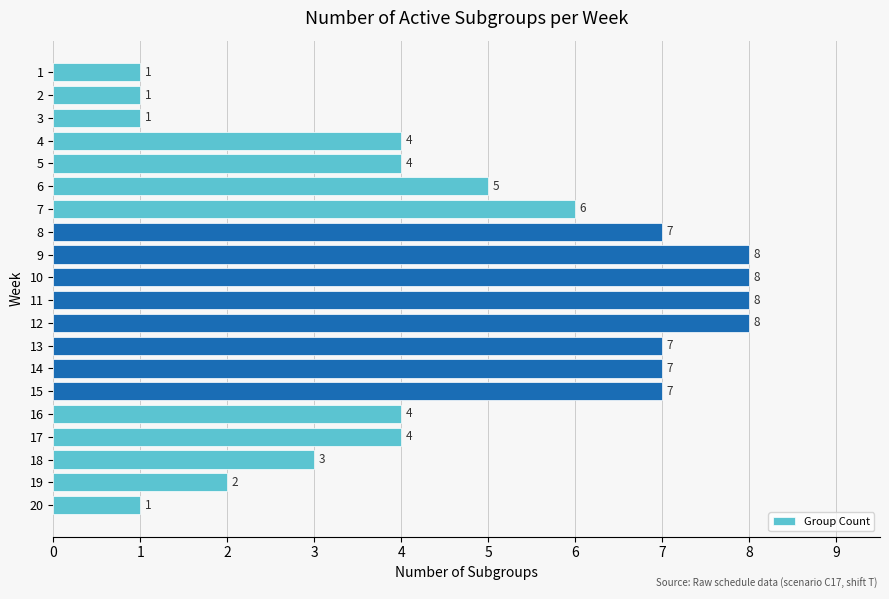

Which has a higher value, 9 or 20?

9